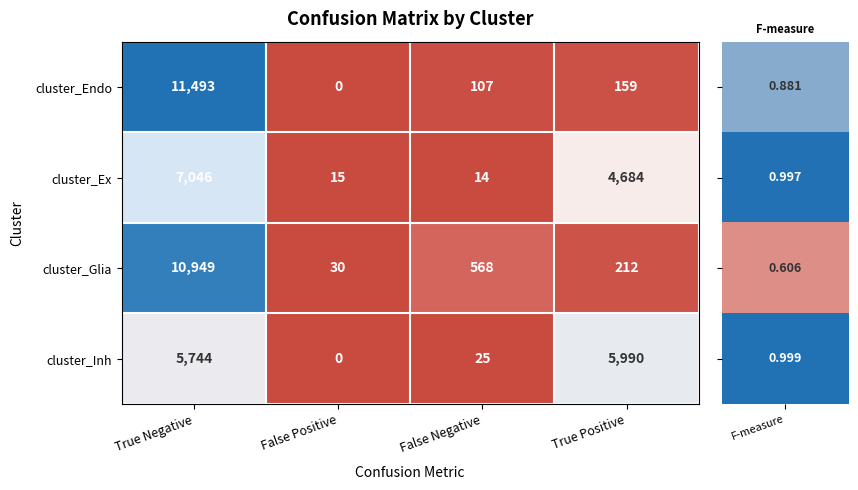

Is the value of cluster_Endo at True Positive greater than the value of cluster_Ex at False Positive?

Yes